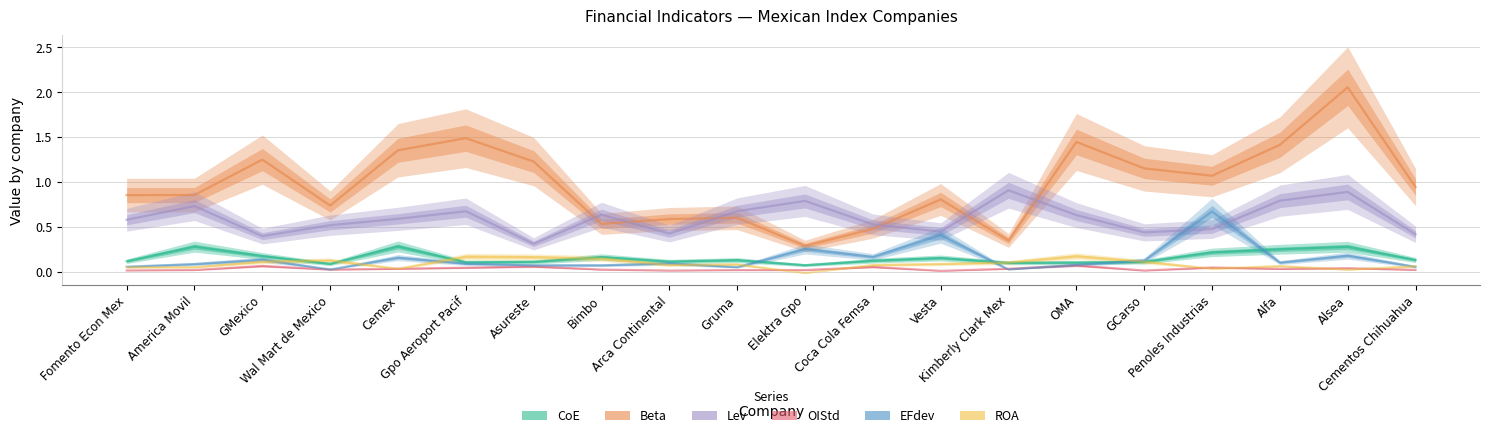

What is the value of the ROA point at the 13th from the left?

0.1